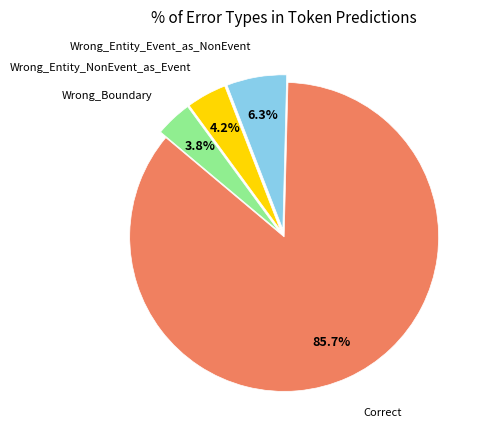

Does any single category account for the majority?

Yes